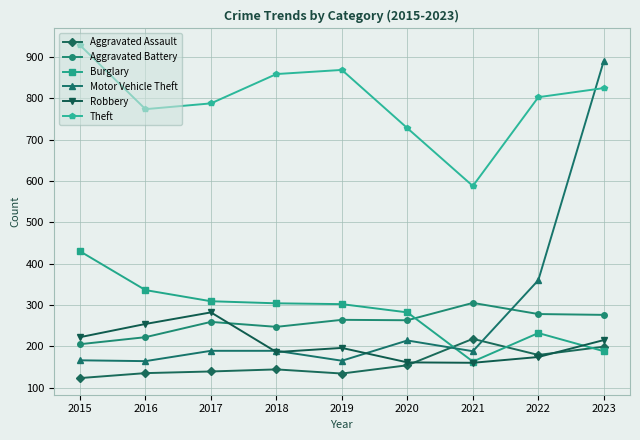

Which series has the largest range (max minus min)?

Motor Vehicle Theft